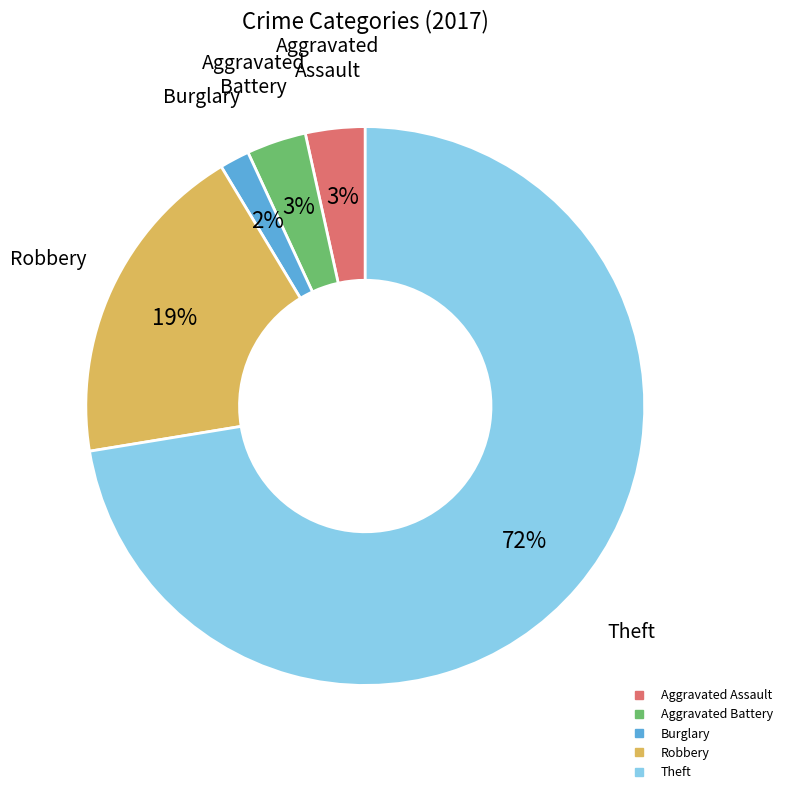

Is there a majority slice in this chart?

Yes